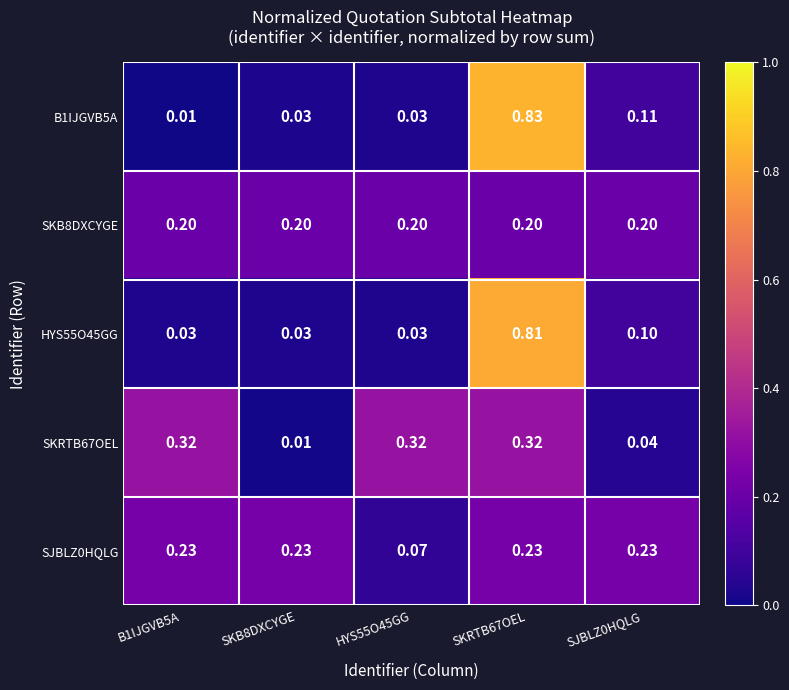

Is the value of SKB8DXCYGE at SJBLZ0HQLG greater than the value of B1IJGVB5A at SKB8DXCYGE?

Yes